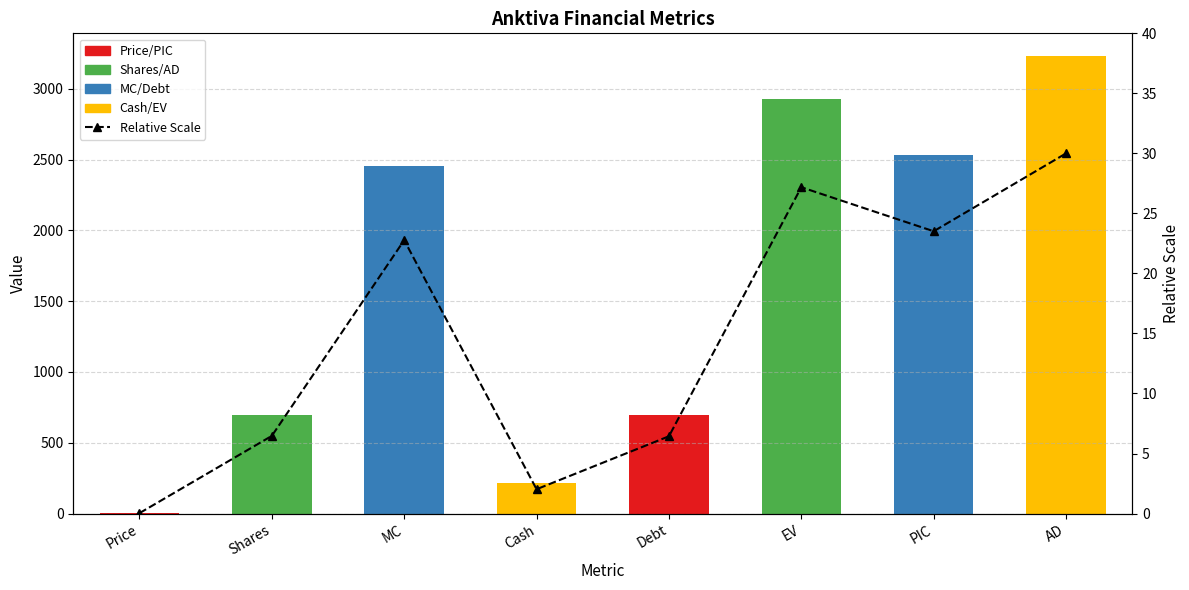

Which series changed the most between Price and EV?

Value